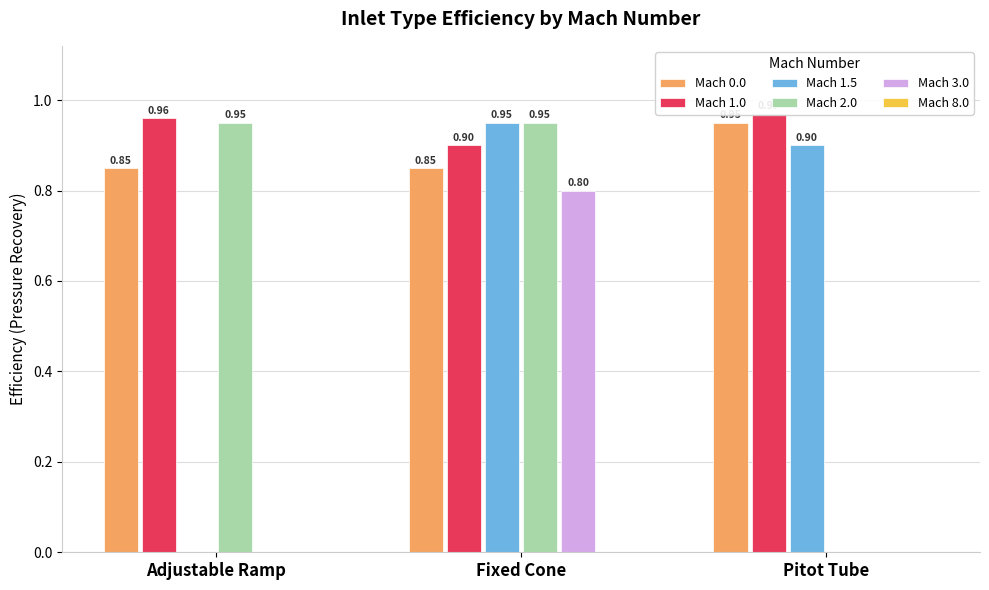

At Fixed Cone, list the series in order from smallest to largest.

Mach 8.0, Mach 3.0, Mach 0.0, Mach 1.0, Mach 1.5, Mach 2.0